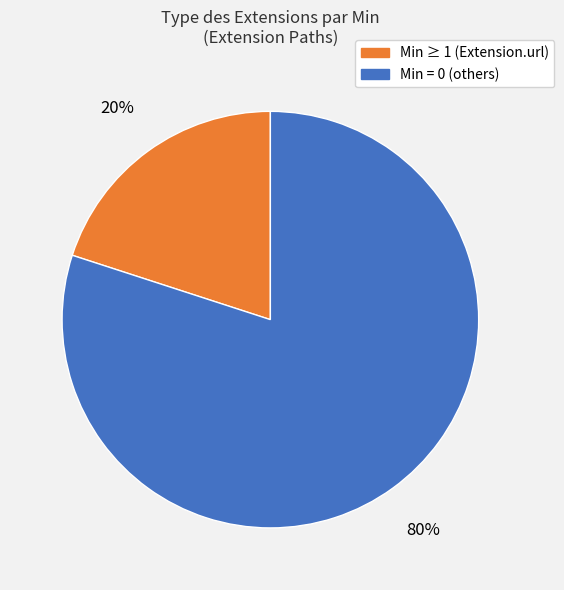

Does any single category account for the majority?

Yes